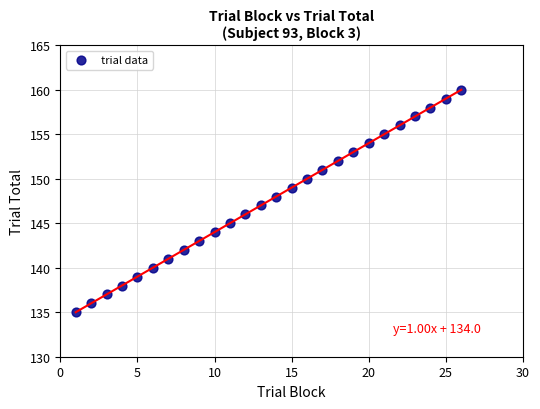

What is the range of Y values (max minus min)?

25